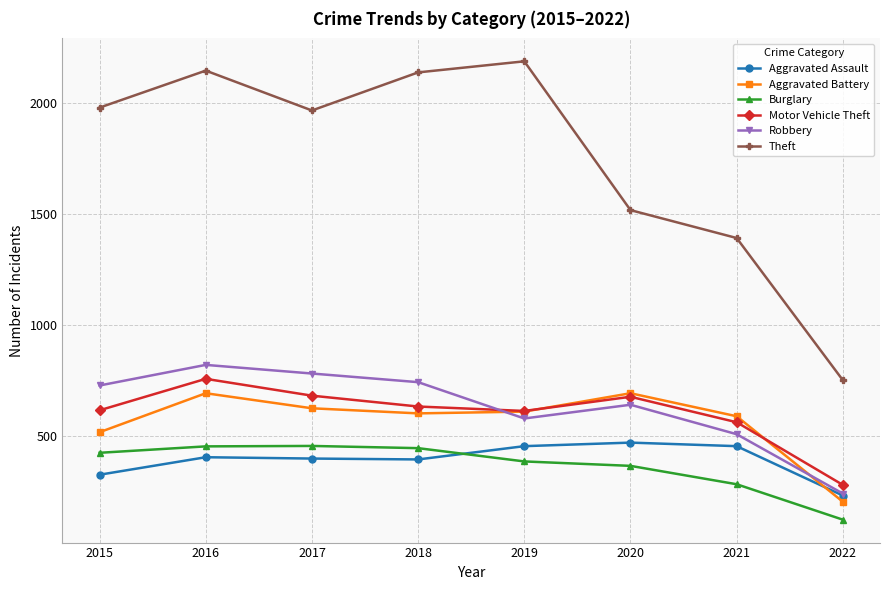

True or false: Robbery has more than 0 points higher than both neighbors.

True